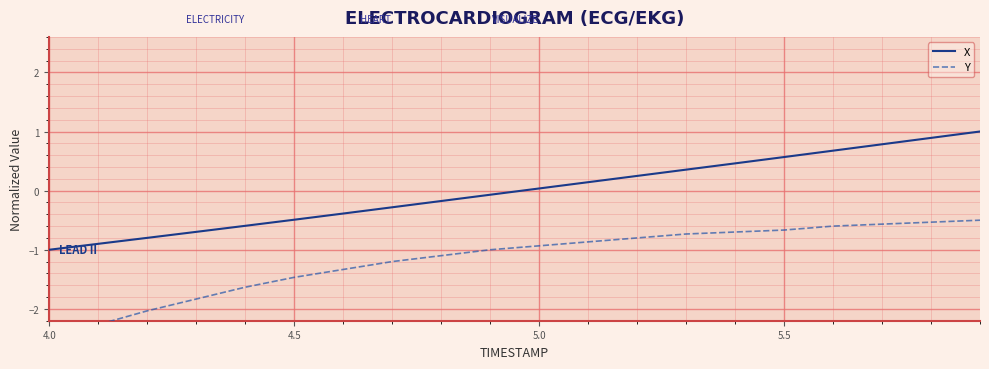

Reading left to right, transcribe all the data shown in this chart.

X: -1.0	-0.9	-0.8	-0.7	-0.6	-0.5	-0.4	-0.3	-0.2	-0.1	0.0	0.1	0.2	0.4	0.5	0.6	0.7	0.8	0.9	1.0
Y: -2.5	-2.3	-2.0	-1.8	-1.6	-1.5	-1.3	-1.2	-1.1	-1.0	-0.9	-0.9	-0.8	-0.7	-0.7	-0.7	-0.6	-0.6	-0.5	-0.5